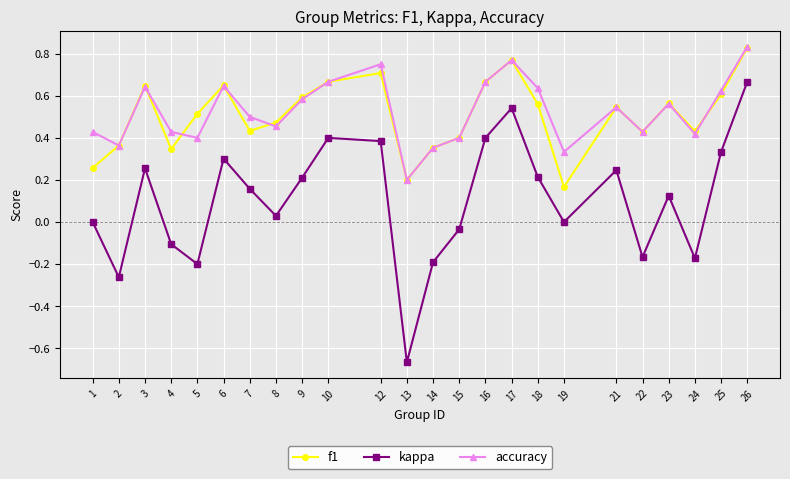

True or false: f1 has more than 2 interior local peaks.

True